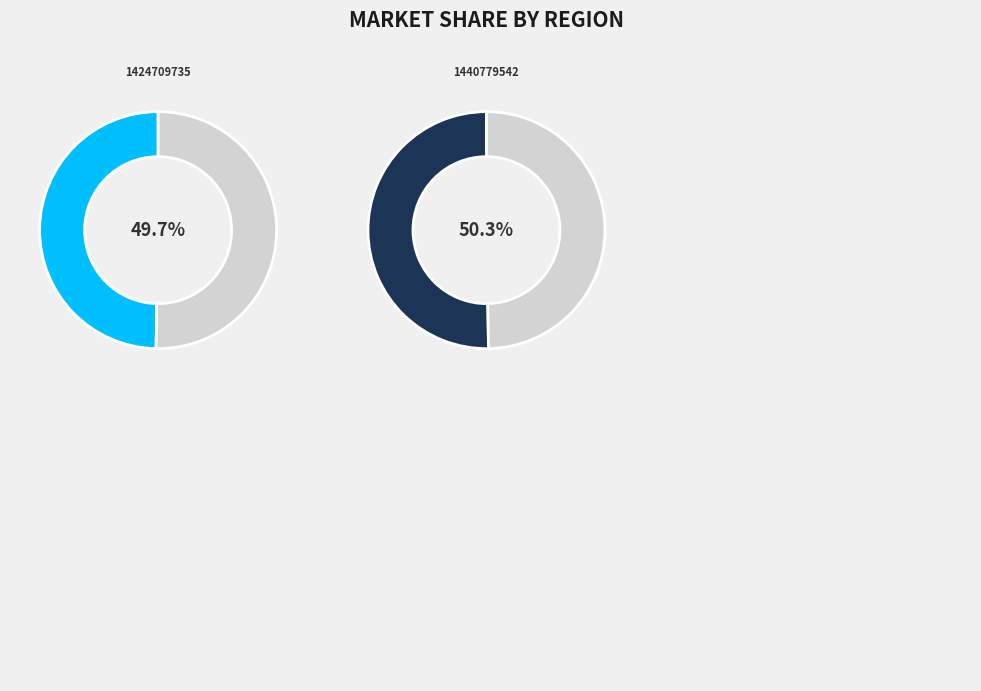

Which category has the smallest portion of the pie?

1424709735